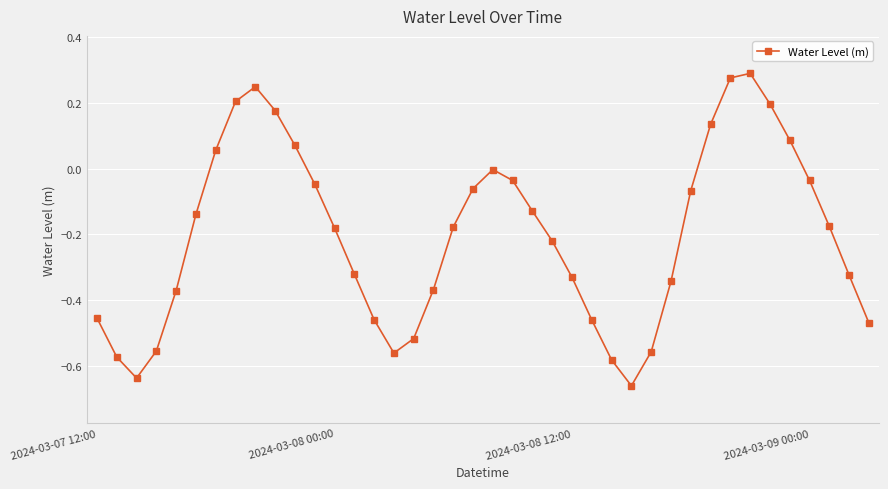

What is the difference between the maximum and second lowest values?

0.9